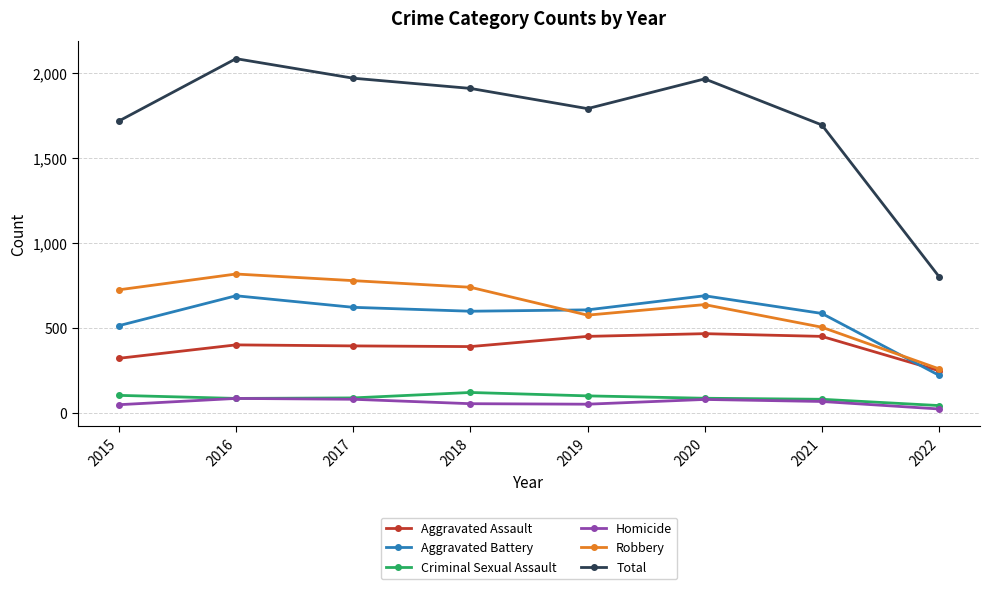

Which label corresponds to the largest value in the chart?

2016